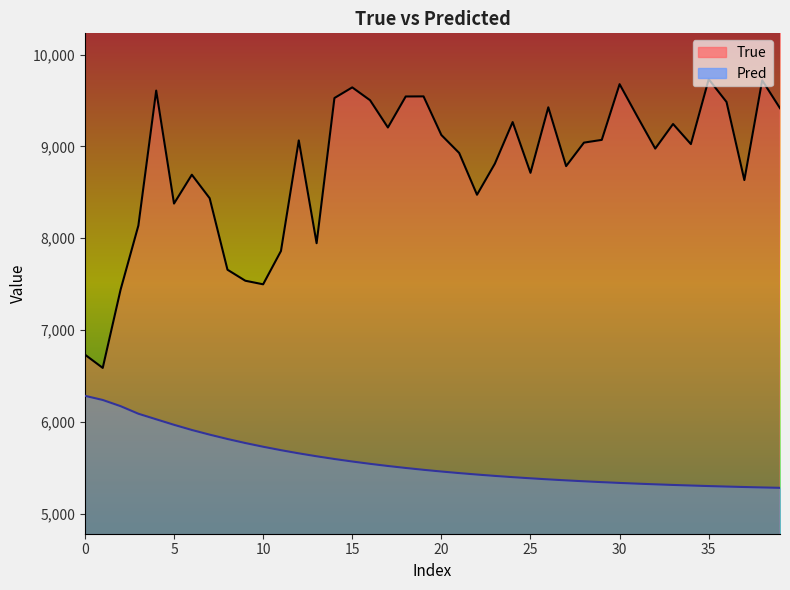

Rank the series at 10 from lowest to highest value.

Pred, True